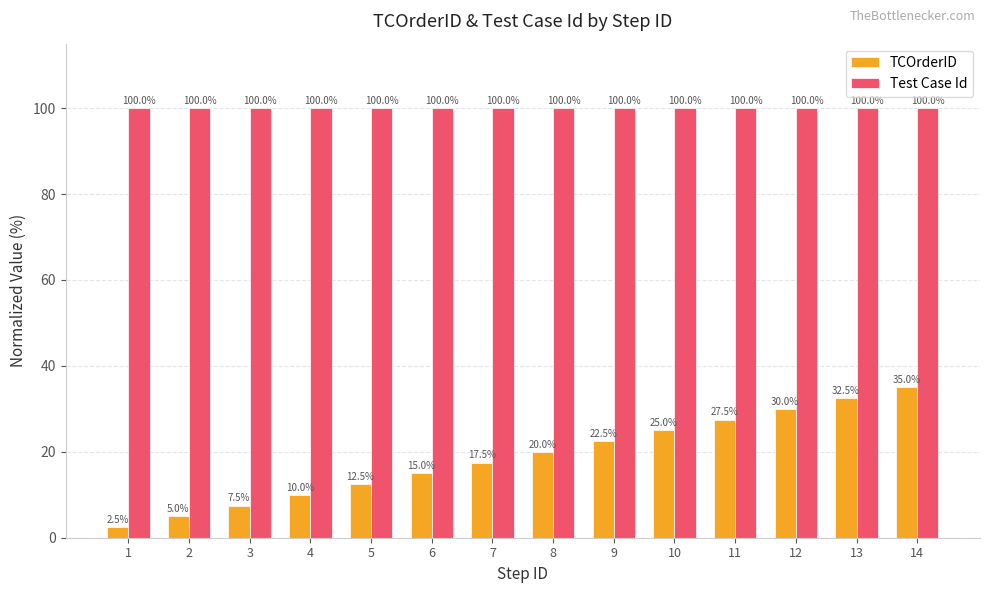

Count the number of data series in this chart.

2